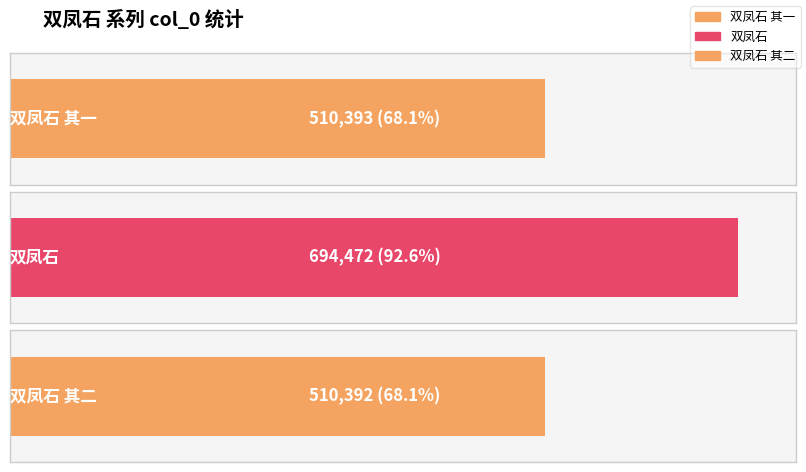

What is the average value?

571752